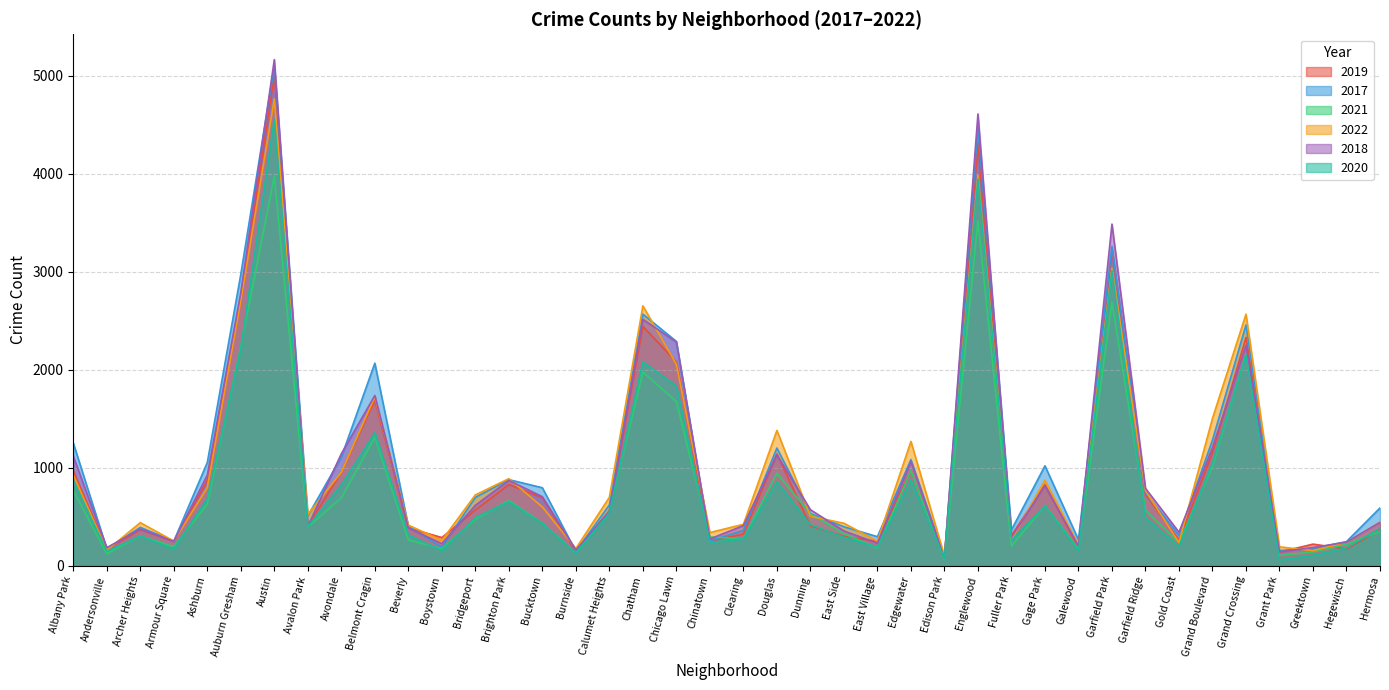

How many interior local peaks does the 2021 series have?

11